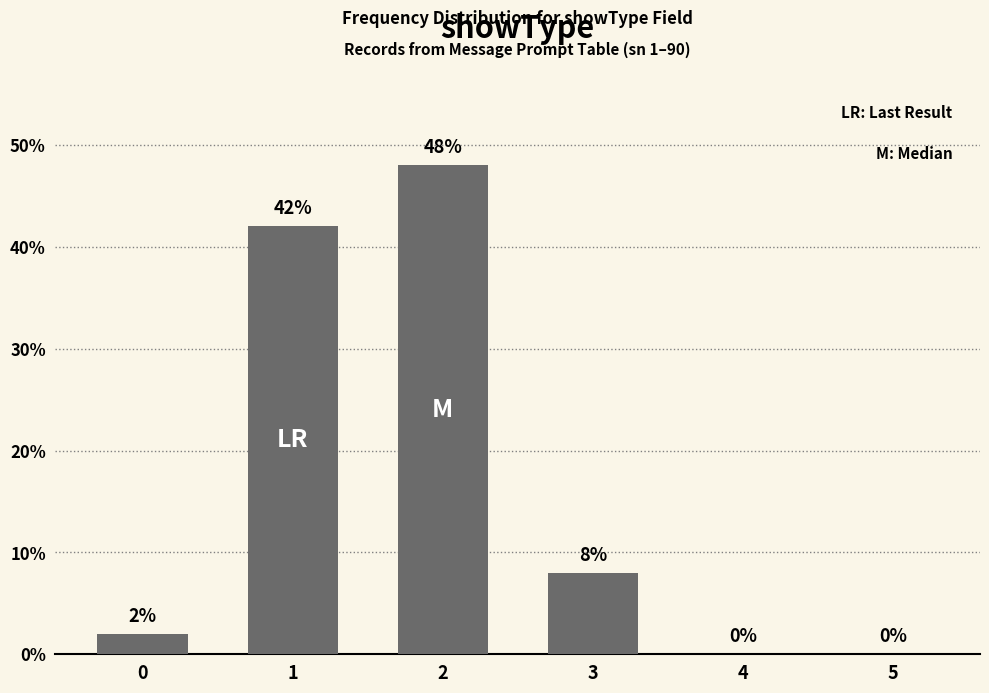

What is the greatest value displayed?

48